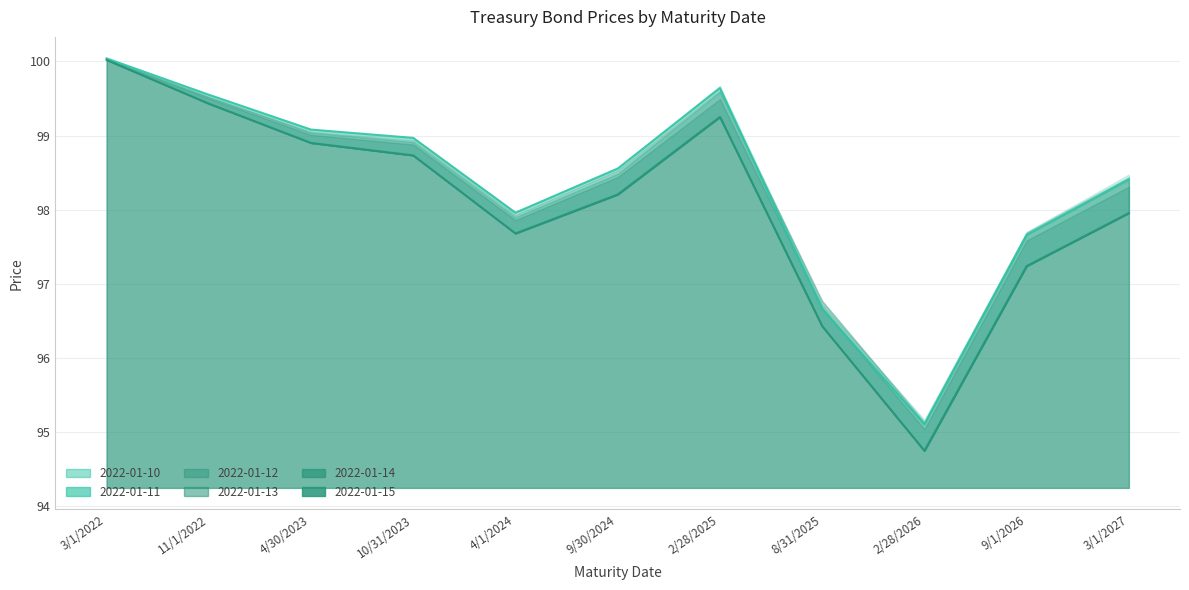

Does the chart have visible grid lines?

Yes